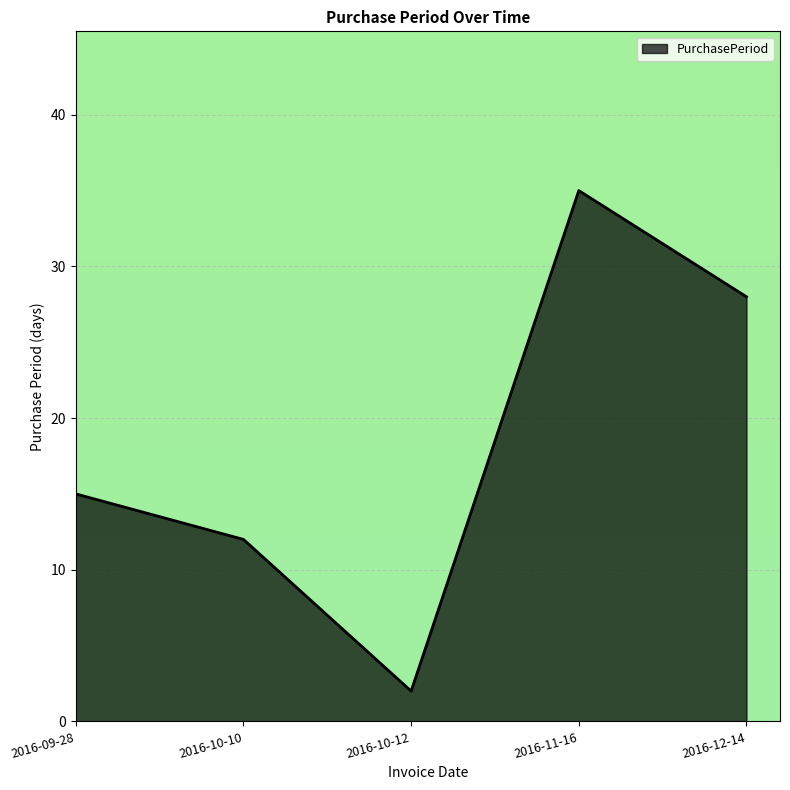

List the labels in order of value, largest first.

2016-11-16, 2016-12-14, 2016-09-28, 2016-10-10, 2016-10-12